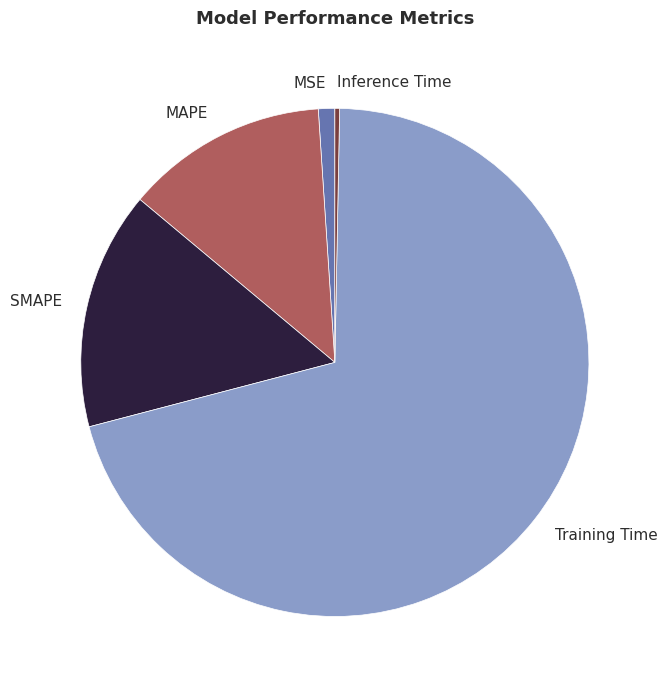

Do Inference Time and Training Time together represent more than half of the pie?

Yes